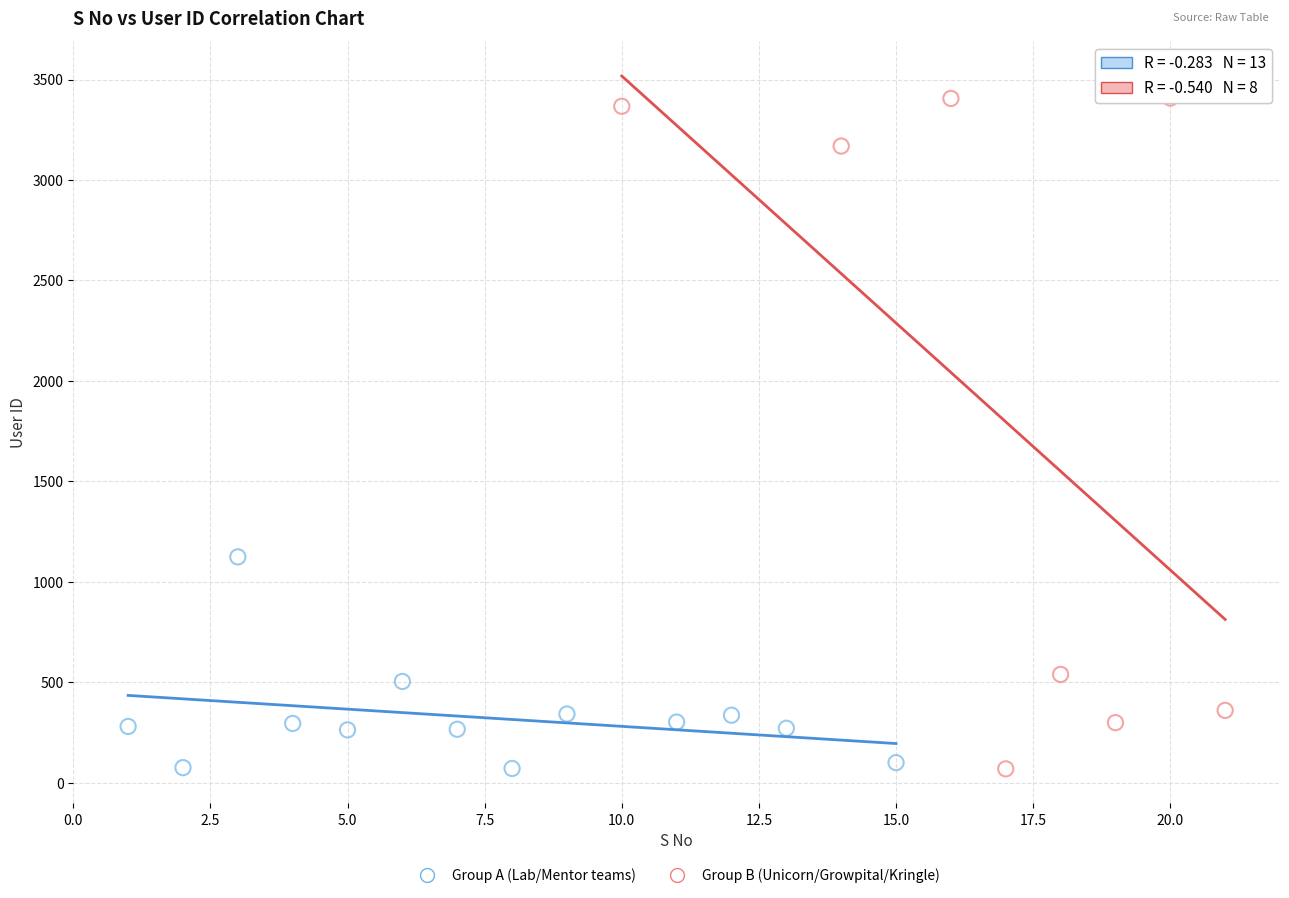

Which series has the widest spread of Y values?

Group B (Unicorn/Growpital/Kringle)